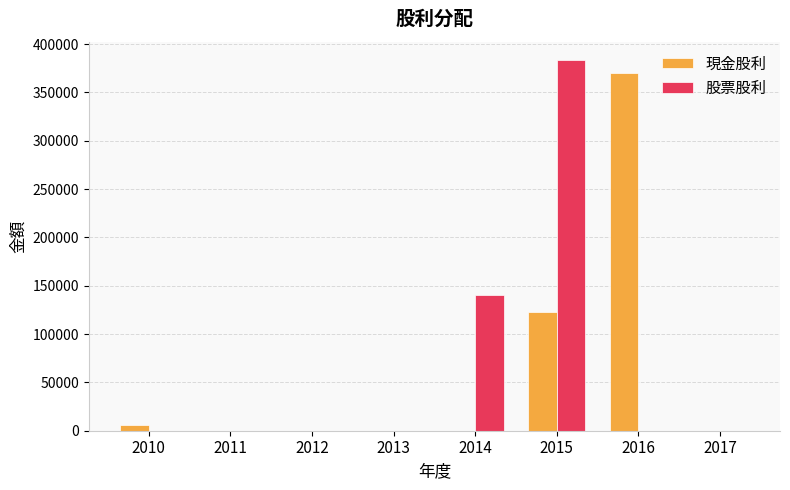

Which series changed the most between 2013 and 2016?

現金股利